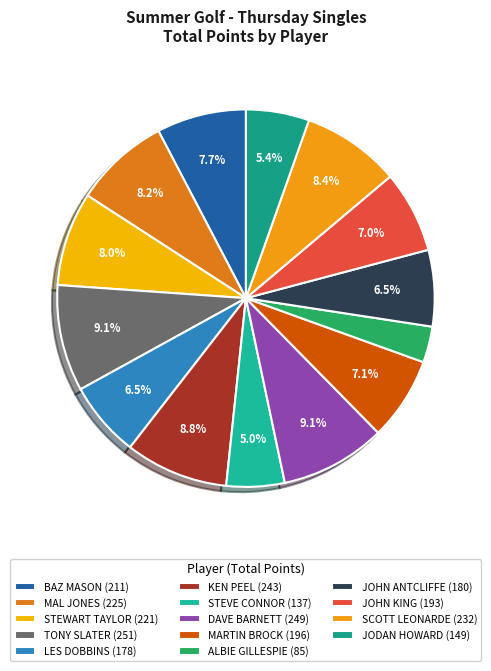

How many segments does this pie chart have?

14